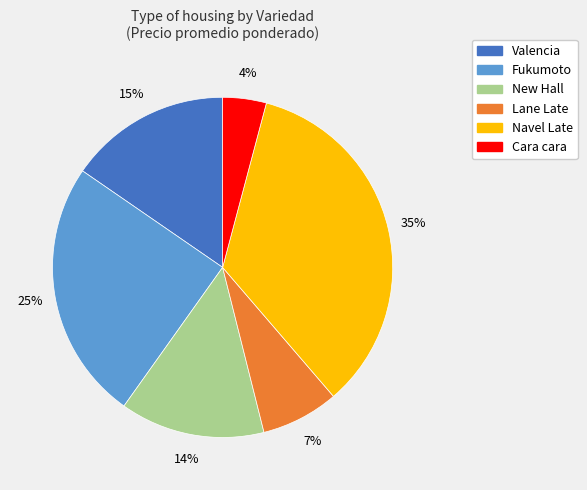

Is there any slice that represents more than half of the pie?

No